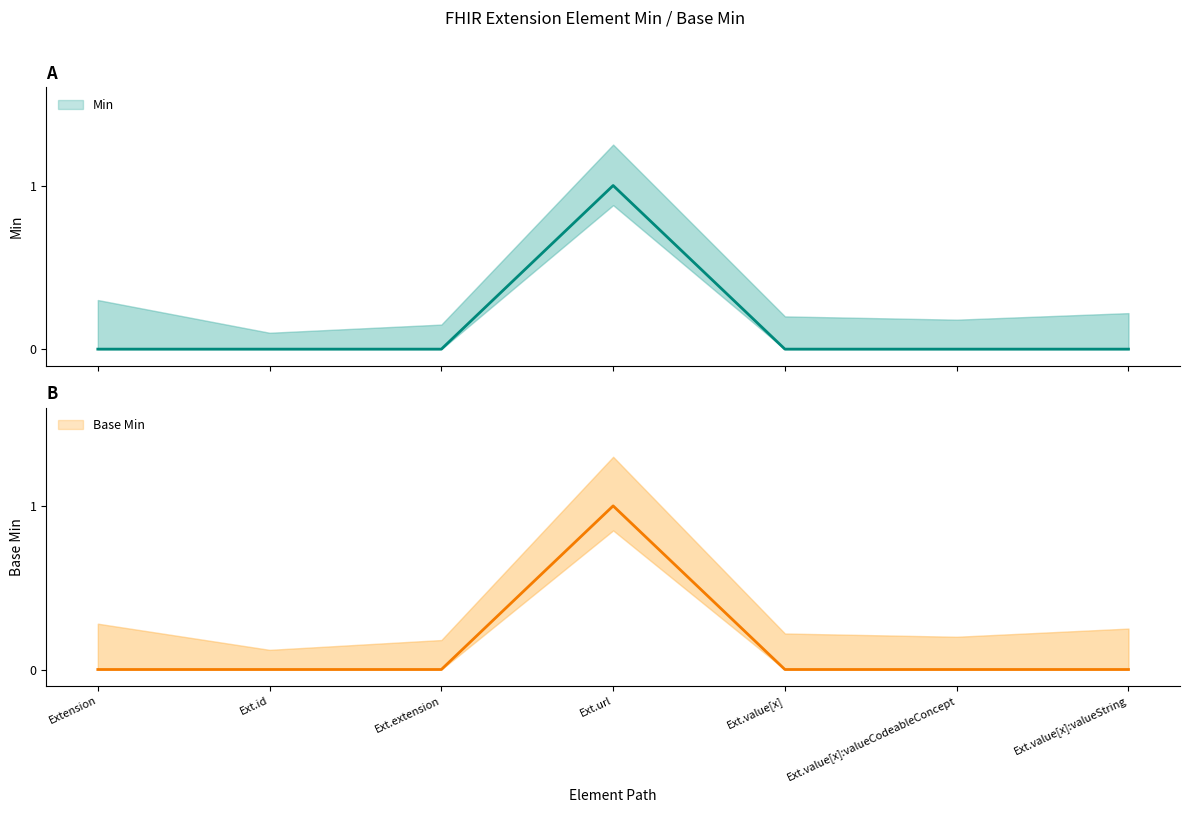

At which category is the sum across all series the highest?

Ext.url